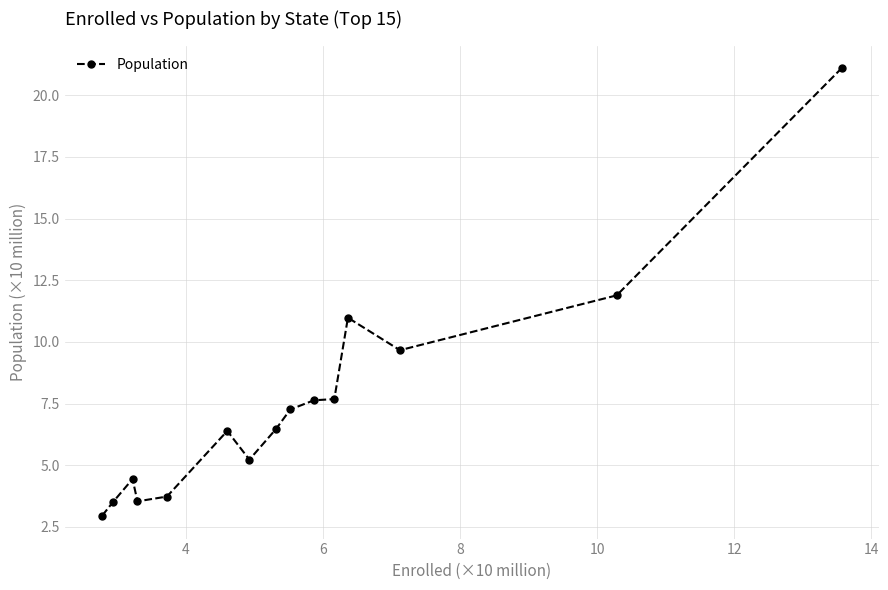

What is the average value?

7.5